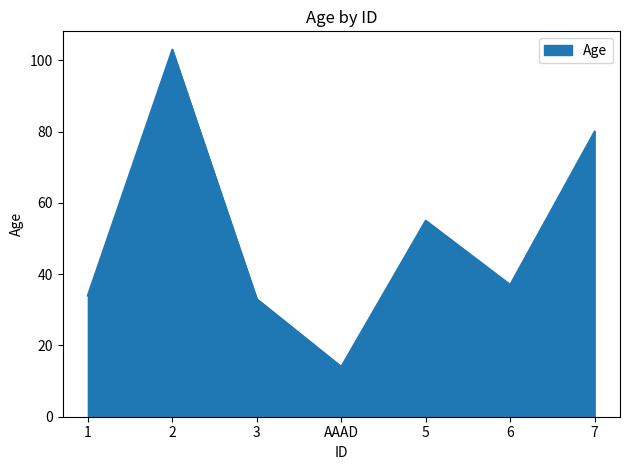

Where is the first local maximum?

2